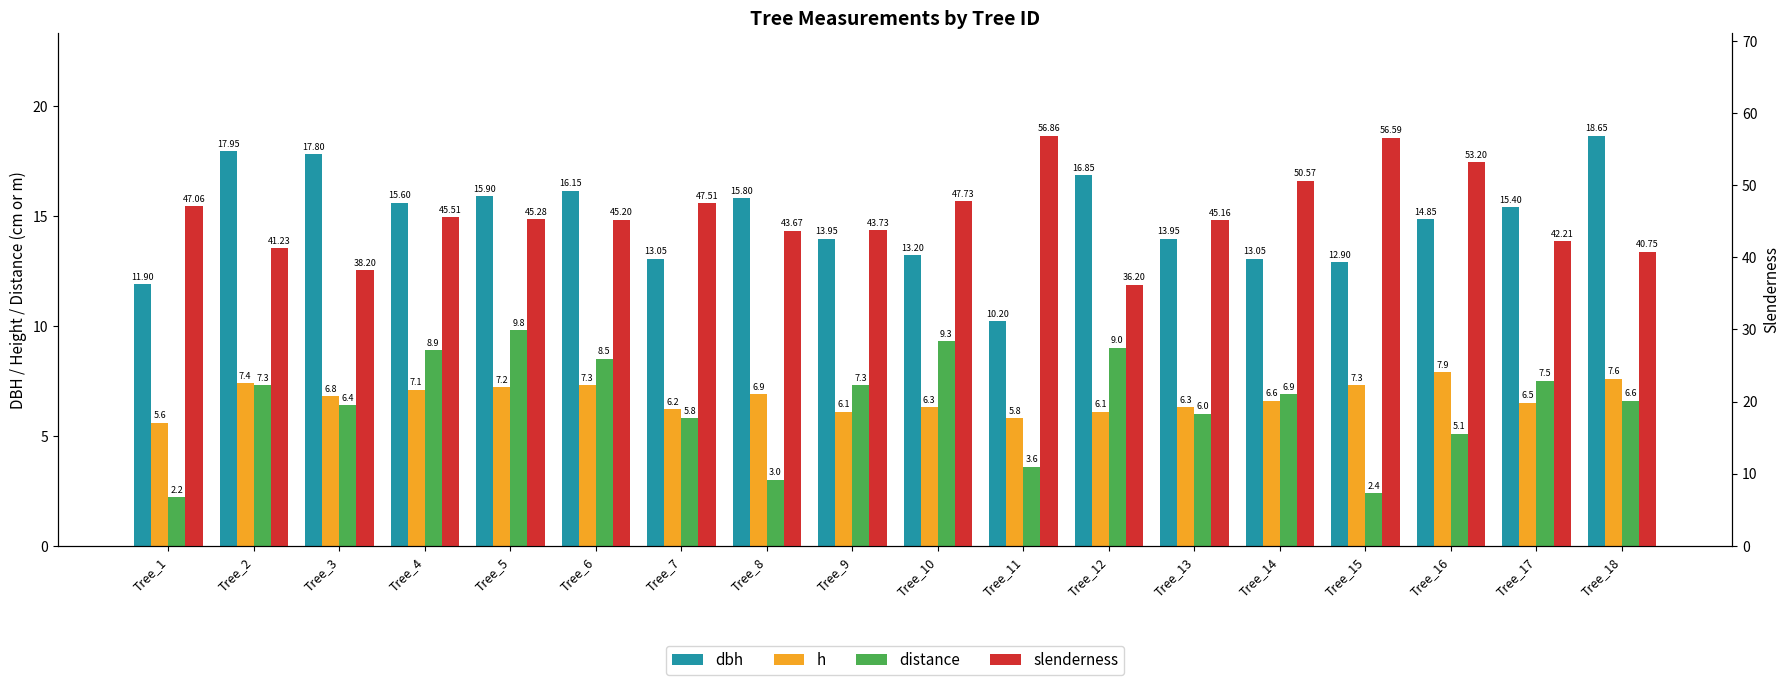

Reading left to right, transcribe all the data shown in this chart.

dbh: 11.9	17.9	17.8	15.6	15.9	16.1	13.1	15.8	13.9	13.2	10.2	16.9	13.9	13.1	12.9	14.8	15.4	18.6
h: 5.6	7.4	6.8	7.1	7.2	7.3	6.2	6.9	6.1	6.3	5.8	6.1	6.3	6.6	7.3	7.9	6.5	7.6
distance: 2.2	7.3	6.4	8.9	9.8	8.5	5.8	3.0	7.3	9.3	3.6	9.0	6.0	6.9	2.4	5.1	7.5	6.6
slenderness: 47.1	41.2	38.2	45.5	45.3	45.2	47.5	43.7	43.7	47.7	56.9	36.2	45.2	50.6	56.6	53.2	42.2	40.8